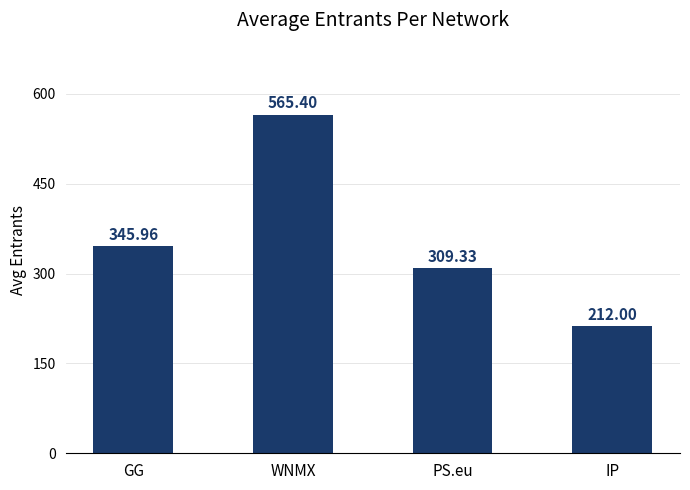

Count the number of categories in the chart.

4